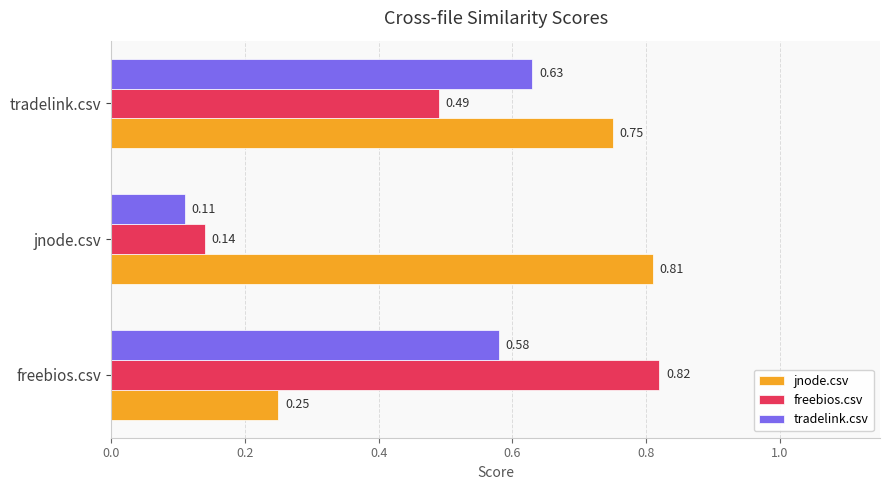

Which category has the highest value across all series?

freebios.csv